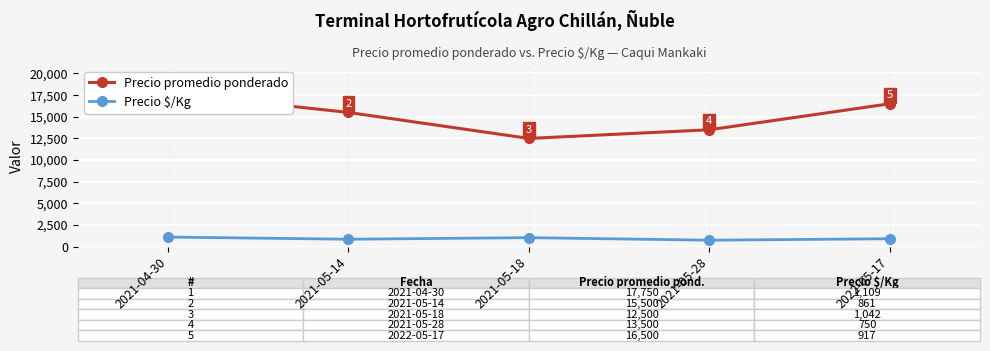

True or false: Precio $/Kg has more than 2 points higher than both neighbors.

False